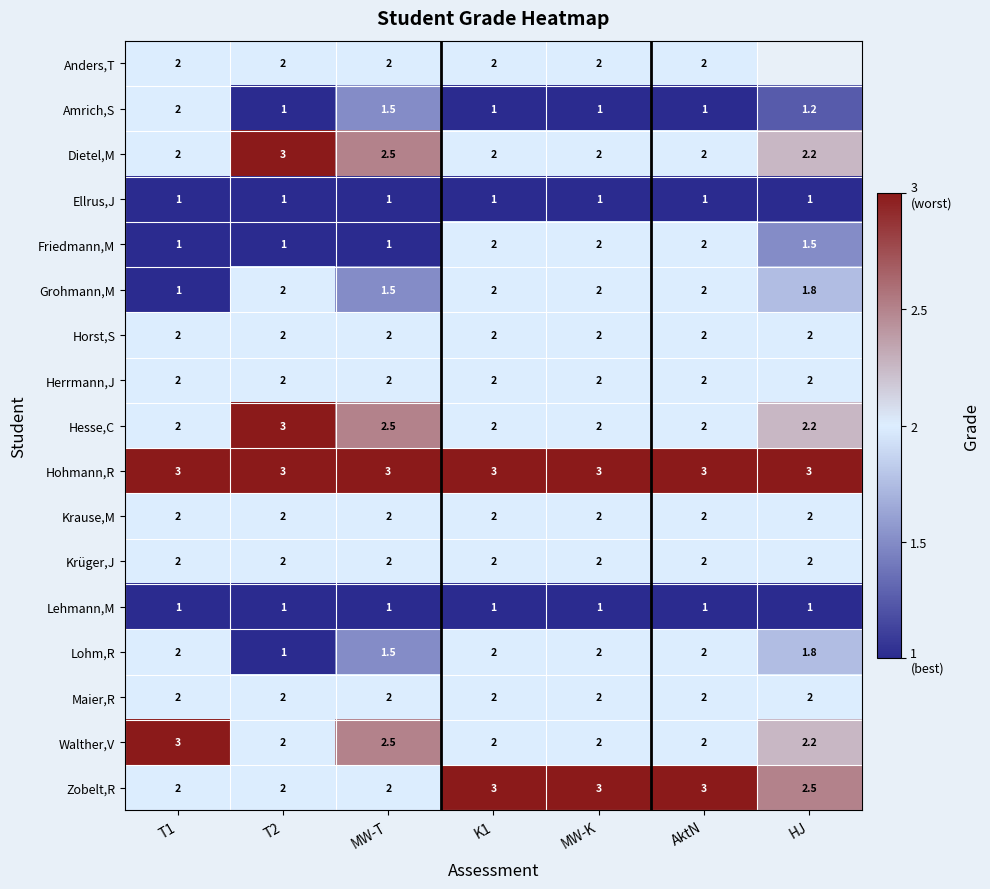

What is the difference between the highest and lowest values at K1?

2.0